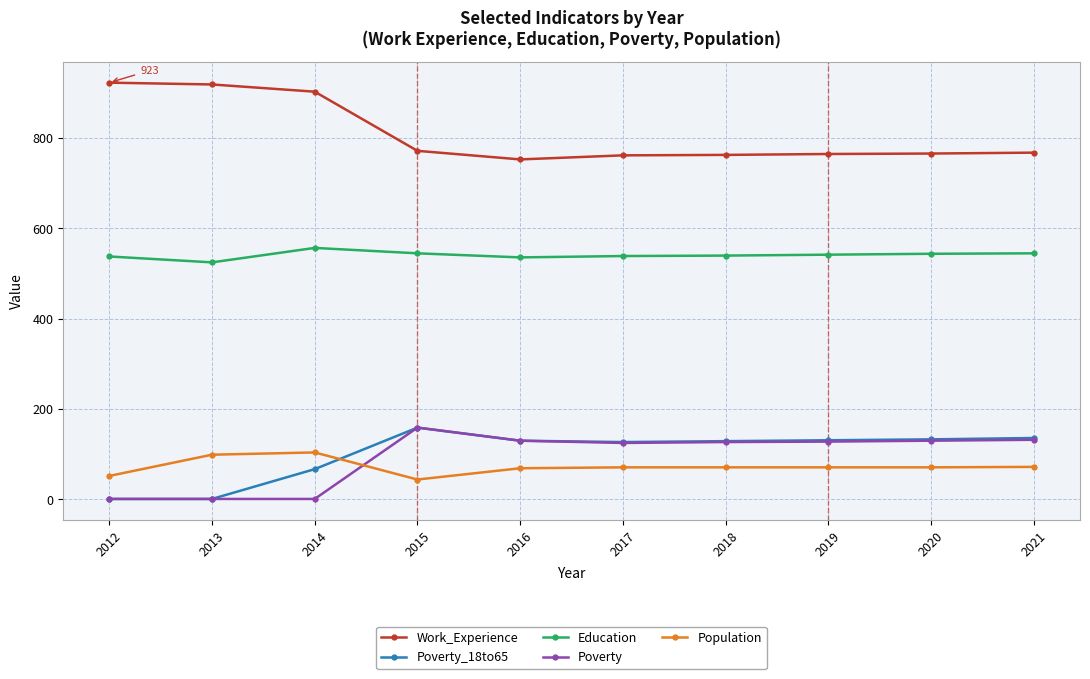

Which series has the largest total across all categories?

Work_Experience